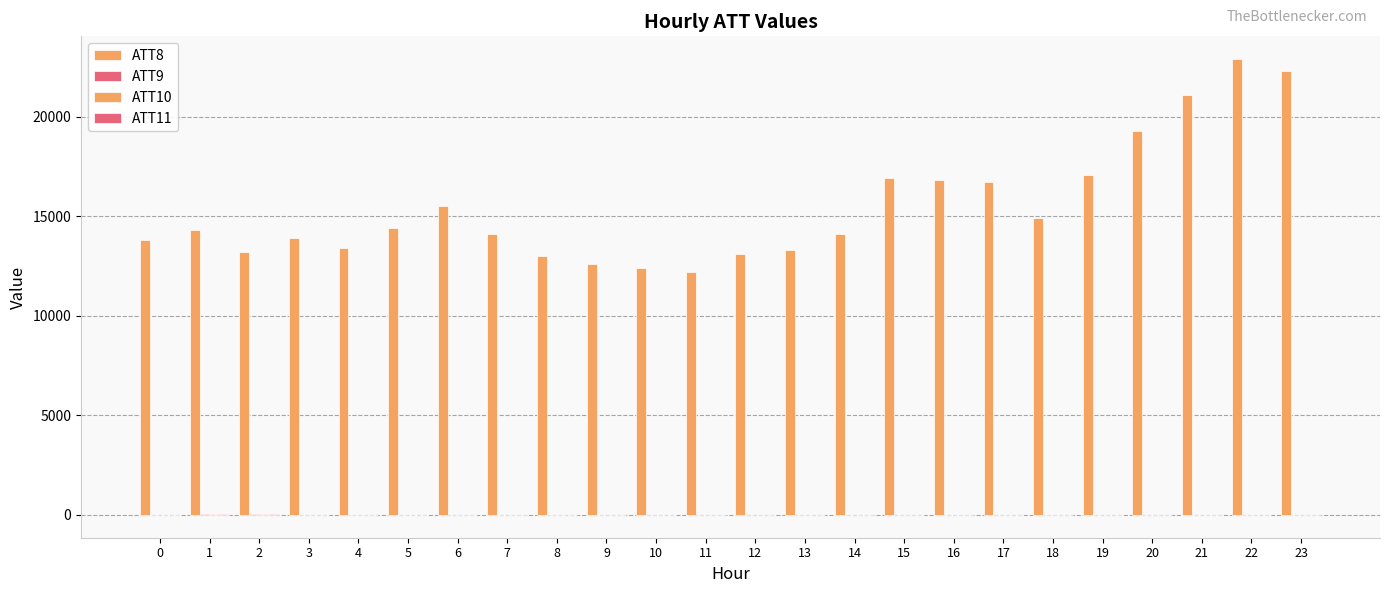

At which category is the sum across all series the highest?

22